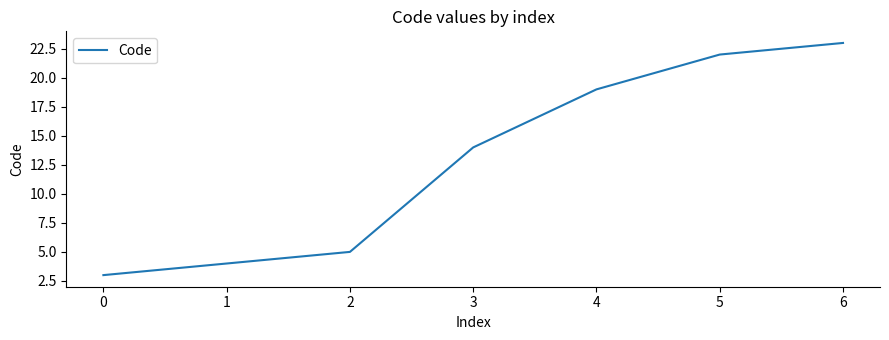

True or false: the data has more than 1 interior local peaks.

False